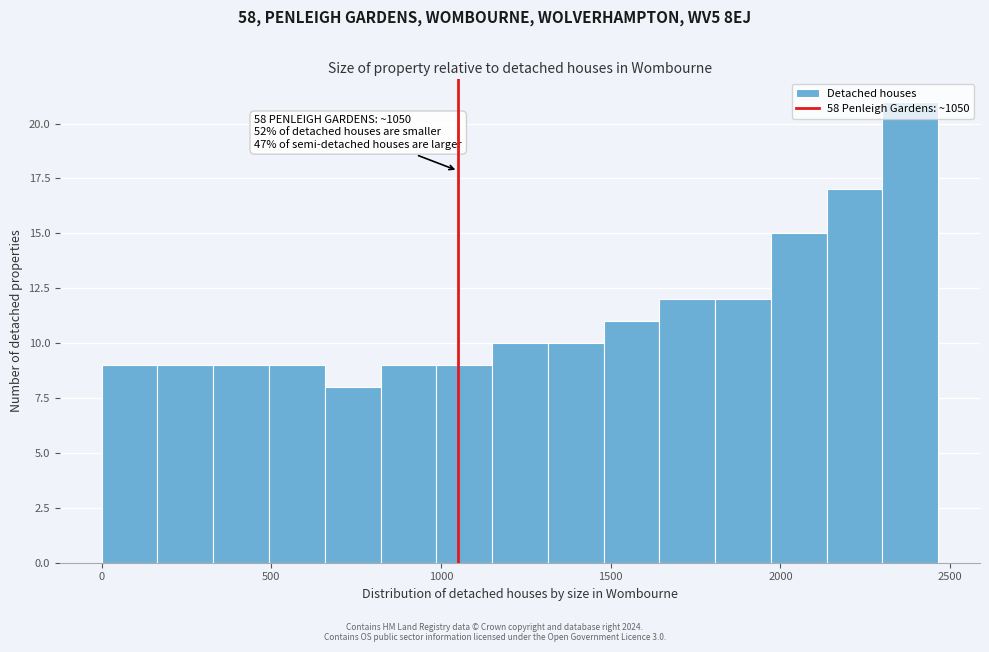

Read against the x-axis, roughly where is the centre of the tallest bar?

2400